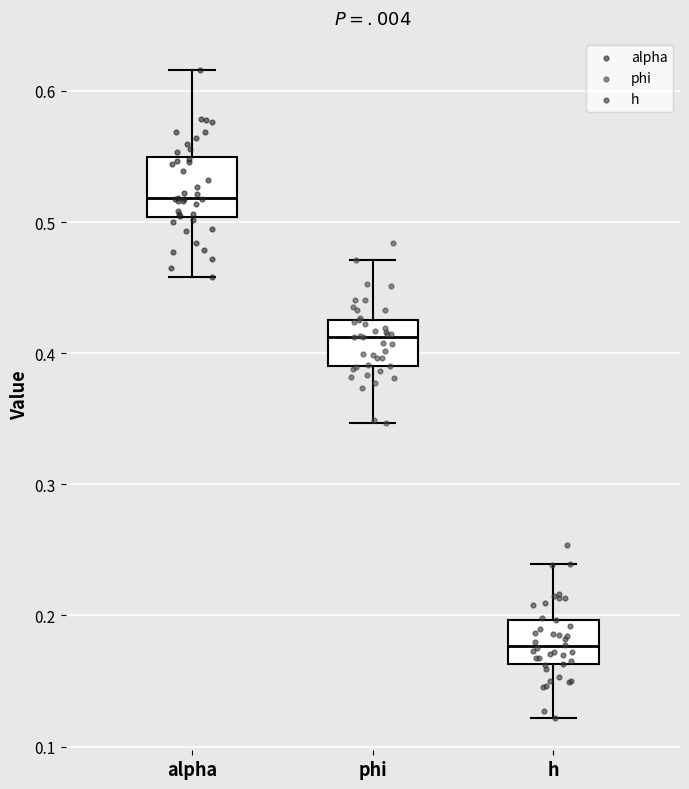

Reading left to right, transcribe this box plot: for each box, give where its median line is, the range the box spans, and where its two whiskers end, as read against the y-axis. The values are not printed on the chart, so give them approximately, as read against the axis.

alpha: median 0.52, box 0.50 to 0.55, whiskers 0.46 to 0.62
phi: median 0.41, box 0.39 to 0.43, whiskers 0.35 to 0.47
h: median 0.18, box 0.16 to 0.20, whiskers 0.12 to 0.24